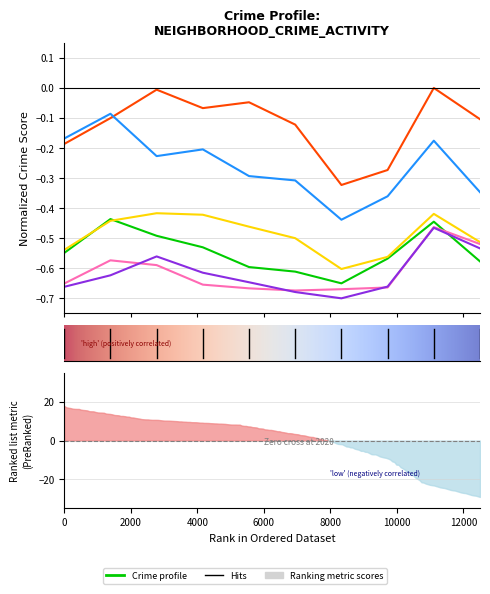

The Grand Crossing series shows -0.4 at 2016. True or false?

False